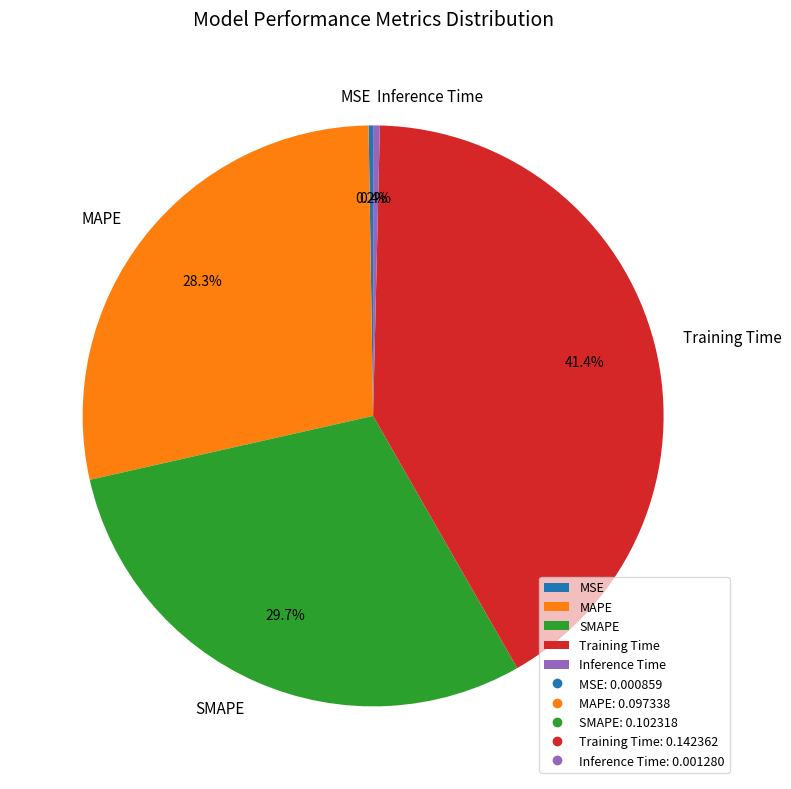

Is the sum of SMAPE and Training Time greater than half?

Yes